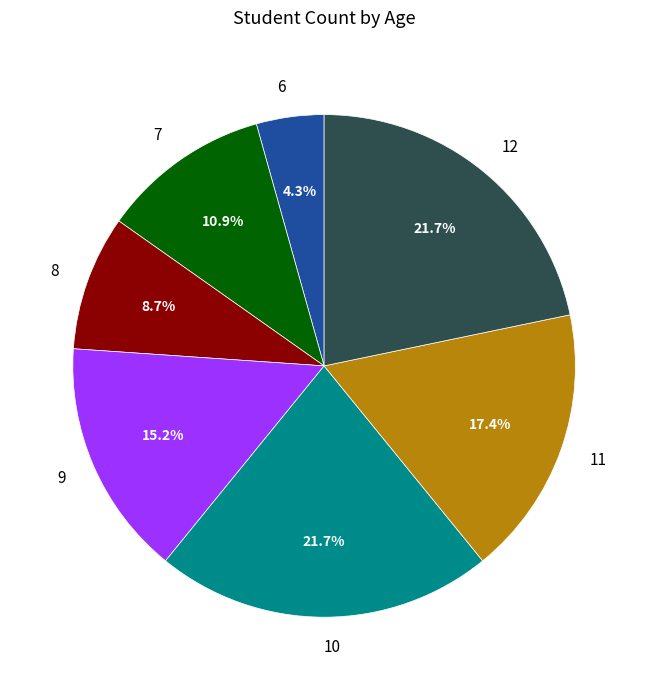

Combined, what portion of the pie is 7 and 11?

28.3%